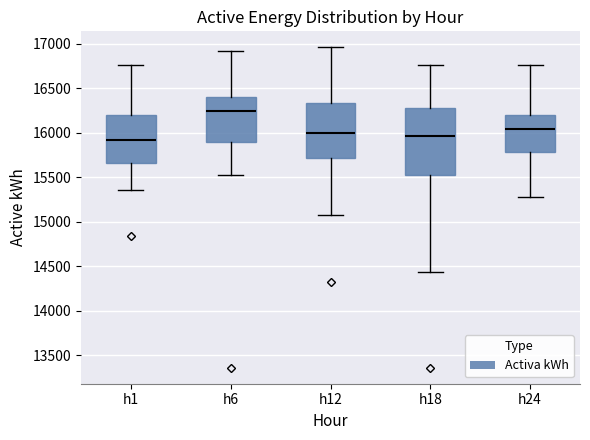

Where is the upper edge of the box for h12 on the y-axis? The values are not printed on the chart, so give them approximately, as read against the axis.

16350